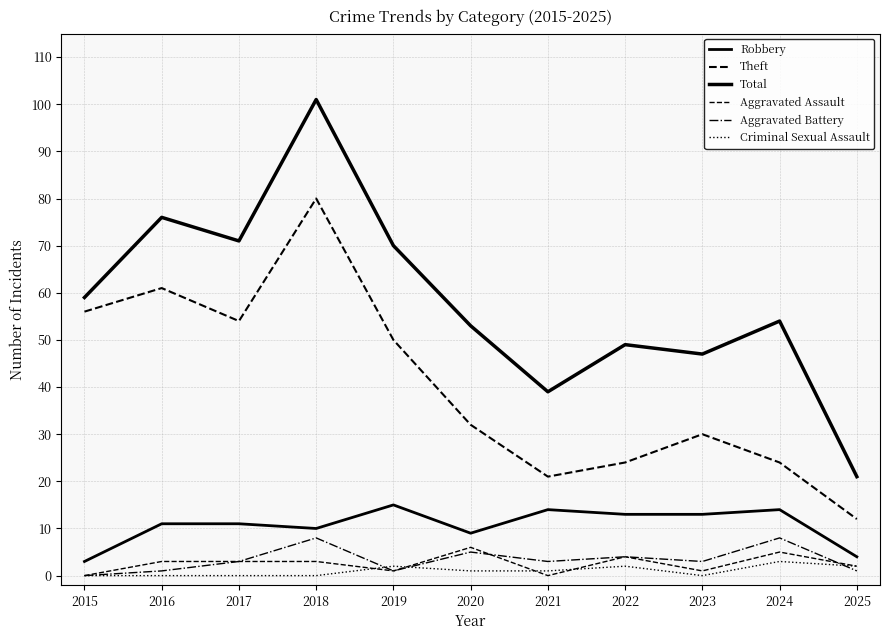

How many series are shown in this chart?

6